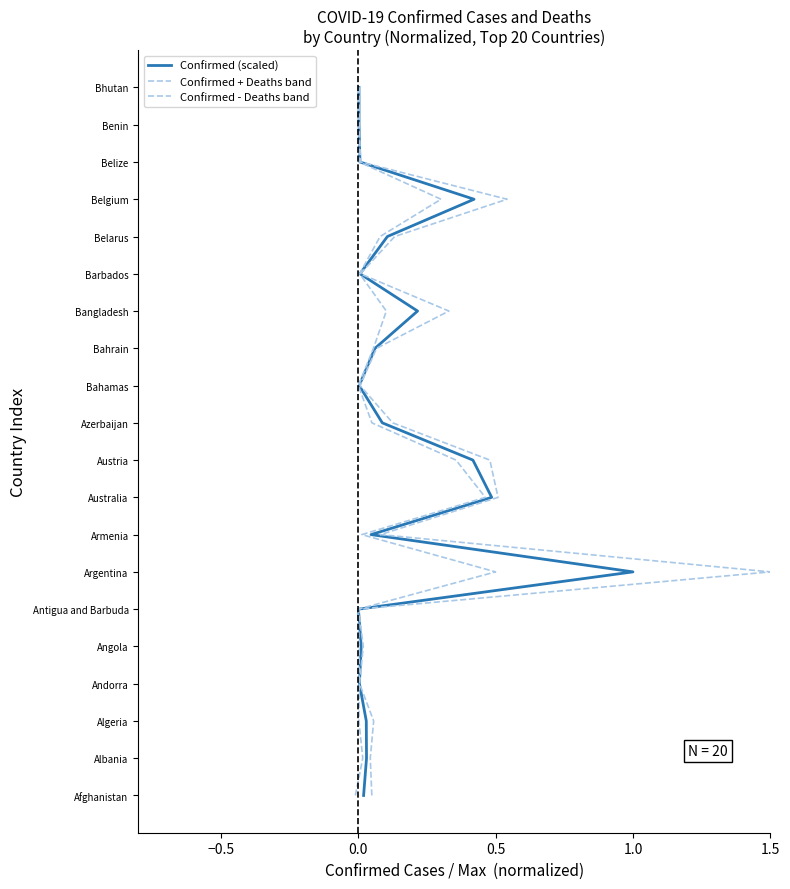

The Confirmed (scaled) series shows 18 at 13. True or false?

False